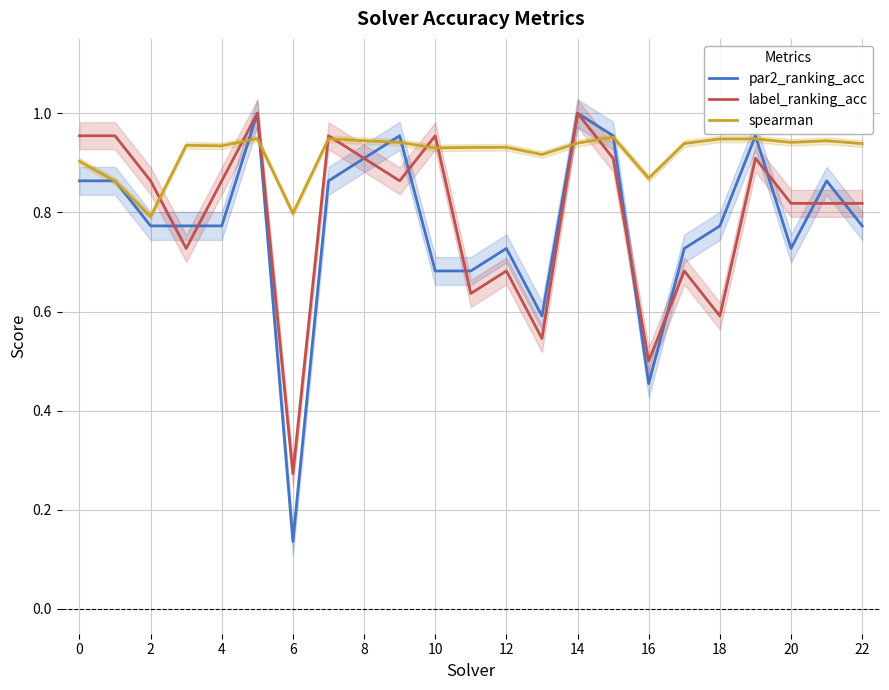

At which label is par2_ranking_acc closest to 0?

6